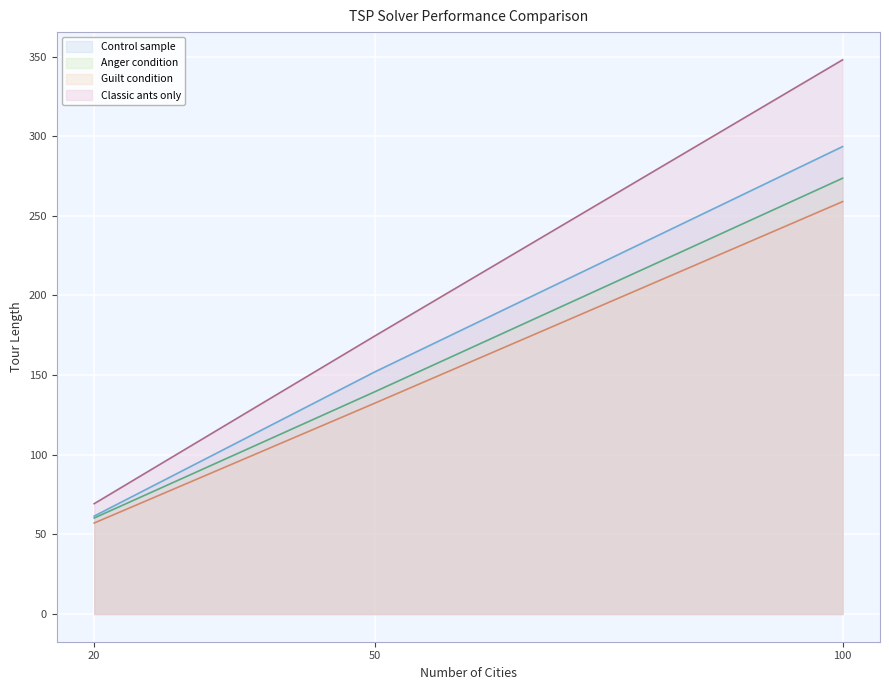

How many values in the Guilt condition series are below 132?

1